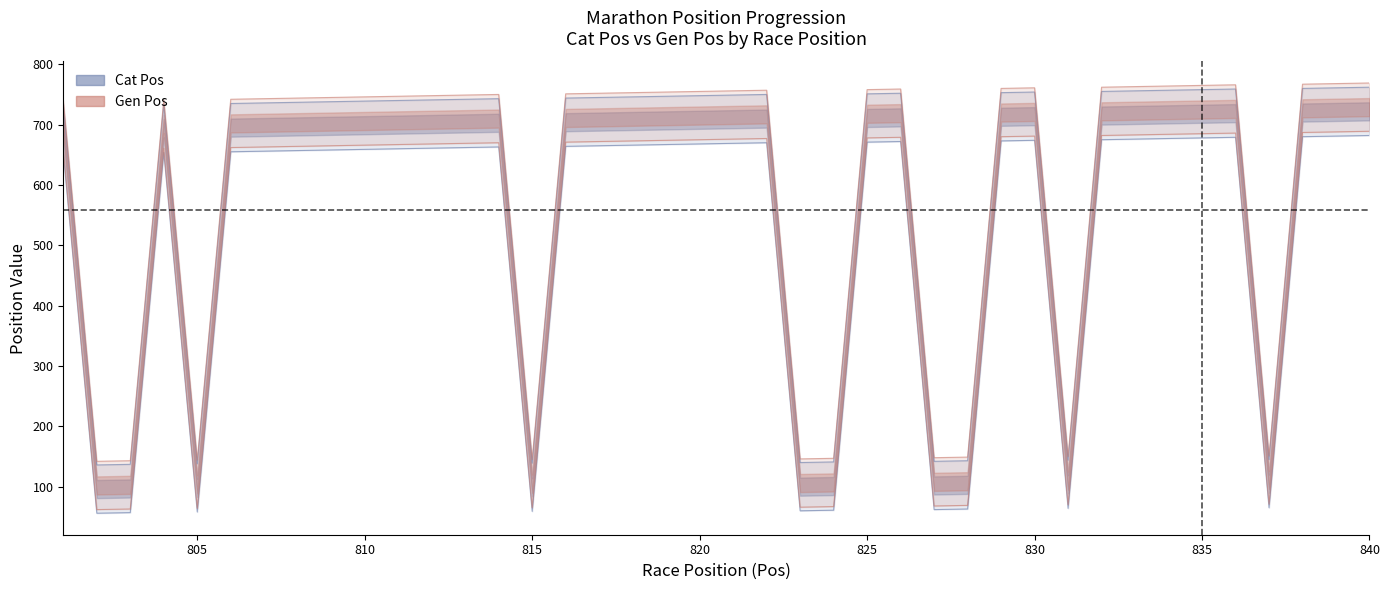

What is the difference between the Cat Pos values at 817 and 825?

6